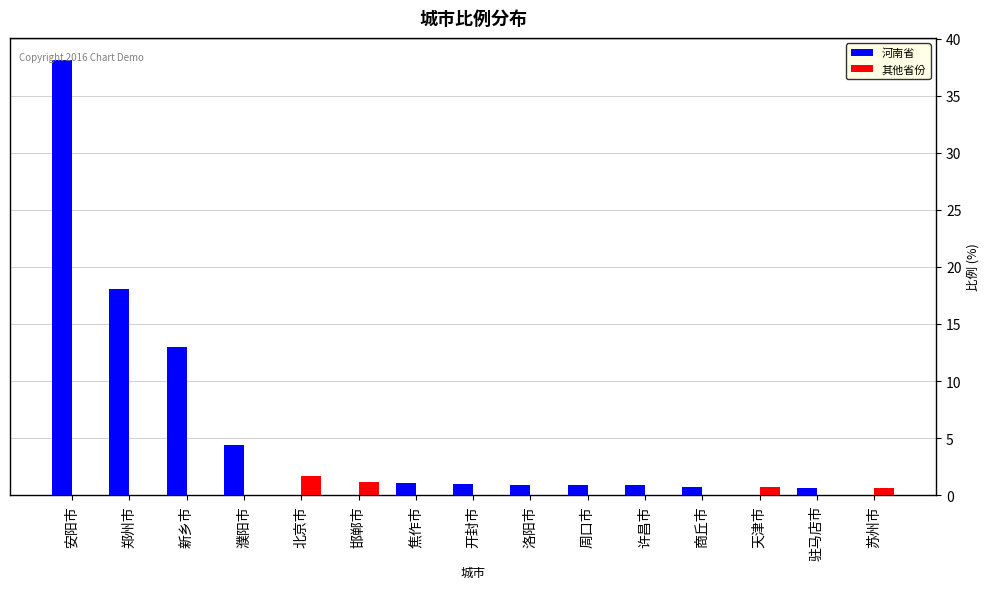

At which category is the sum across all series the highest?

安阳市